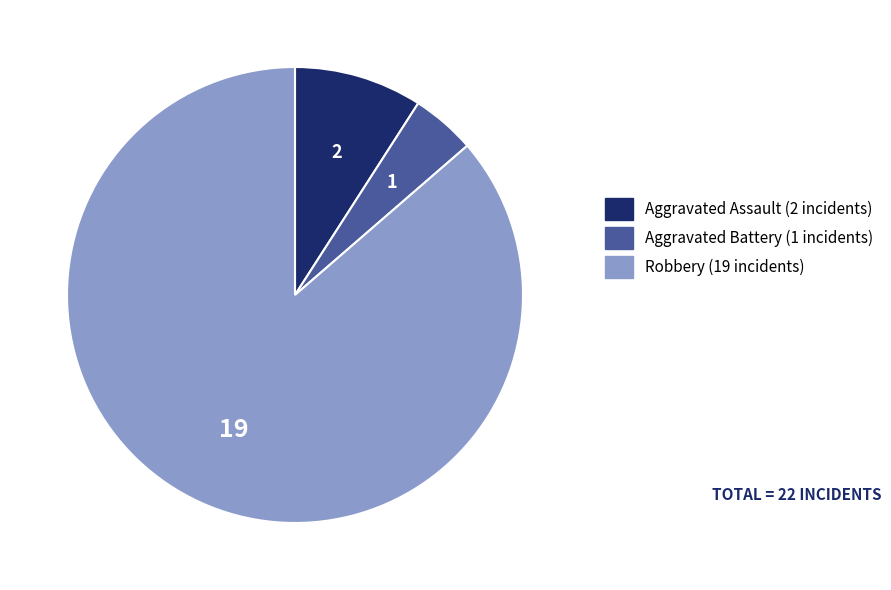

Rank the categories by value from highest to lowest.

Robbery, Aggravated Assault, Aggravated Battery